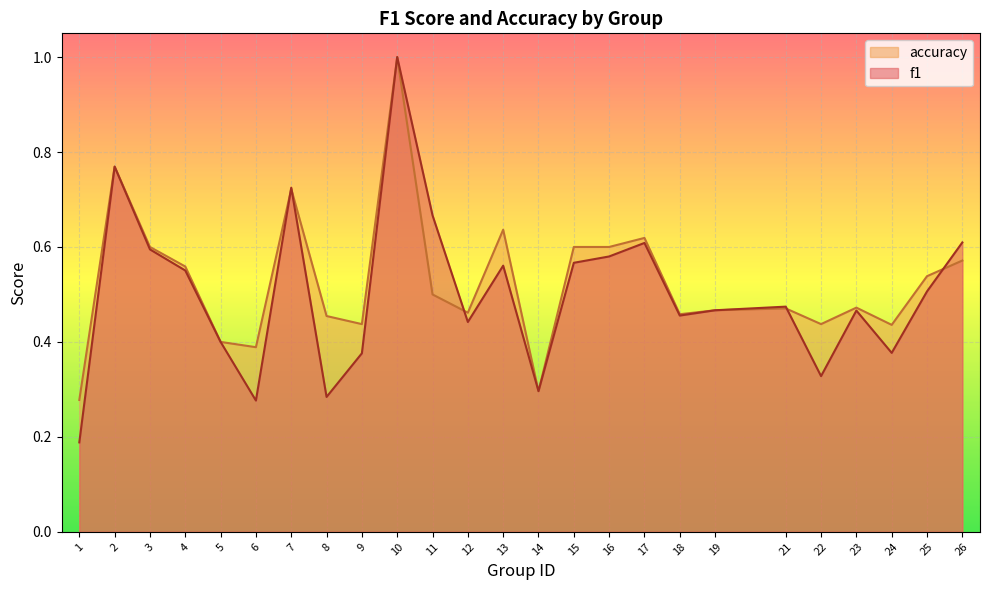

True or false: accuracy and f1 intersect in this chart.

True